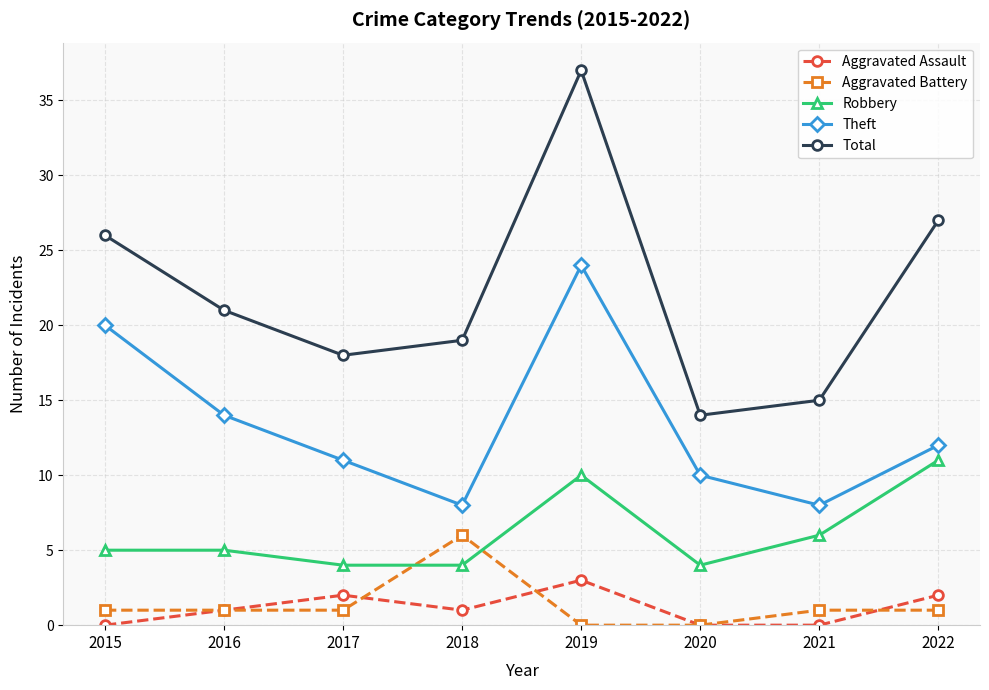

Reading left to right, list all the values displayed in this chart.

Aggravated Assault: 2015=0	2016=1	2017=2	2018=1	2019=3	2020=0	2021=0	2022=2
Aggravated Battery: 2015=1	2016=1	2017=1	2018=6	2019=0	2020=0	2021=1	2022=1
Robbery: 2015=5	2016=5	2017=4	2018=4	2019=10	2020=4	2021=6	2022=11
Theft: 2015=20	2016=14	2017=11	2018=8	2019=24	2020=10	2021=8	2022=12
Total: 2015=26	2016=21	2017=18	2018=19	2019=37	2020=14	2021=15	2022=27